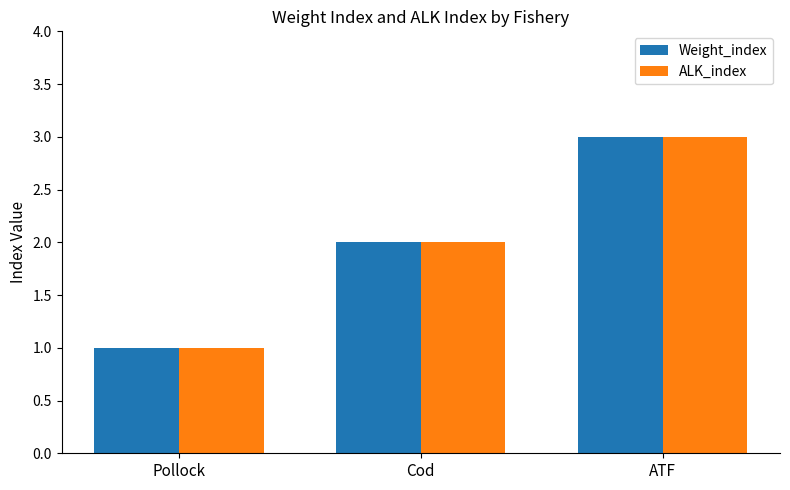

What is the difference between the maximum and minimum values in the Weight_index series?

2